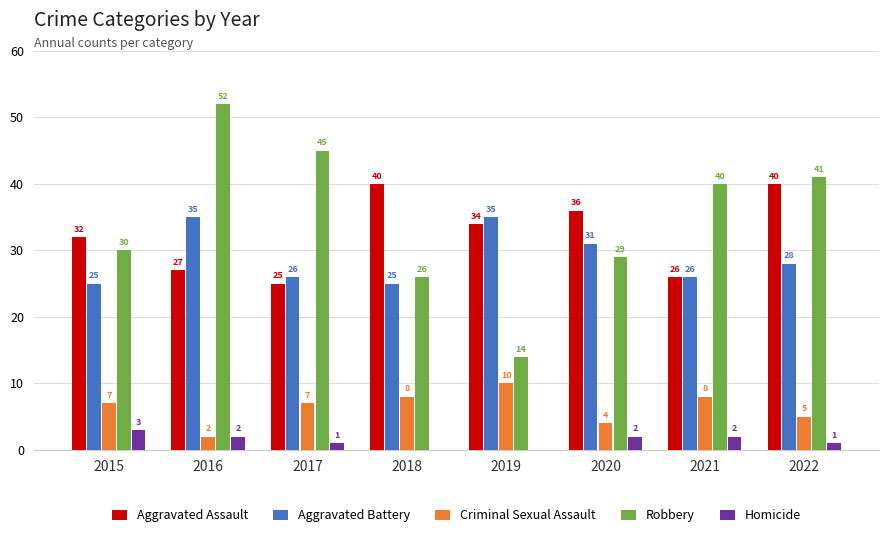

What is the average value of the Robbery series?

35